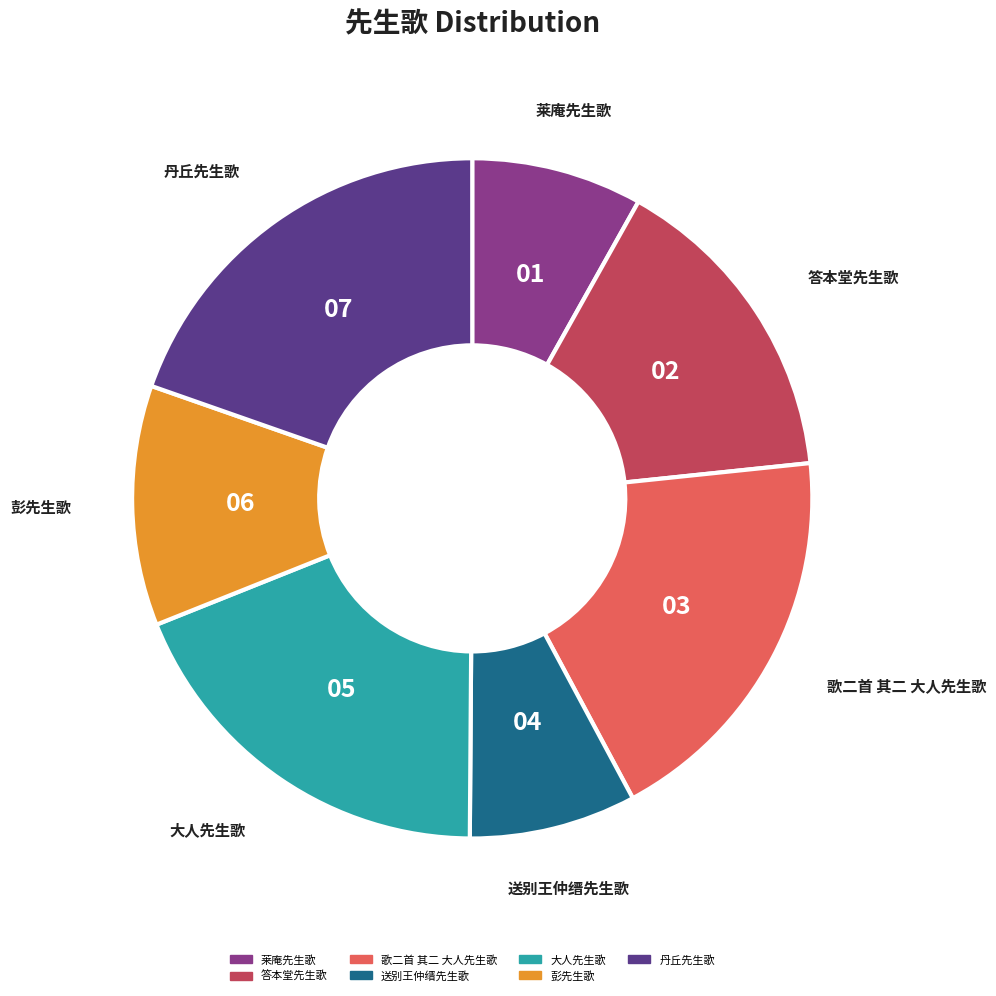

What is the ratio of the value at 彭先生歌 to the value at 大人先生歌?

0.6